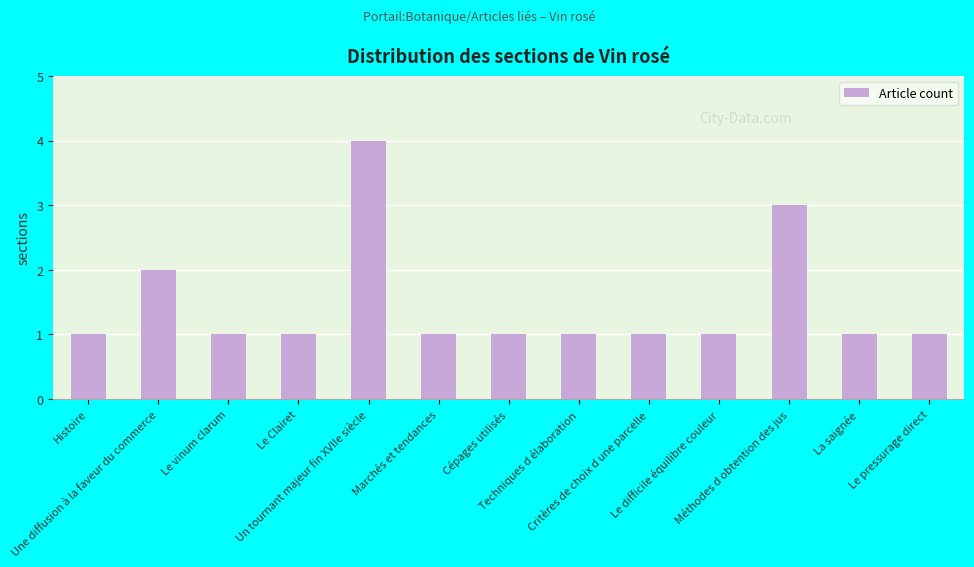

What is the greatest value displayed?

4